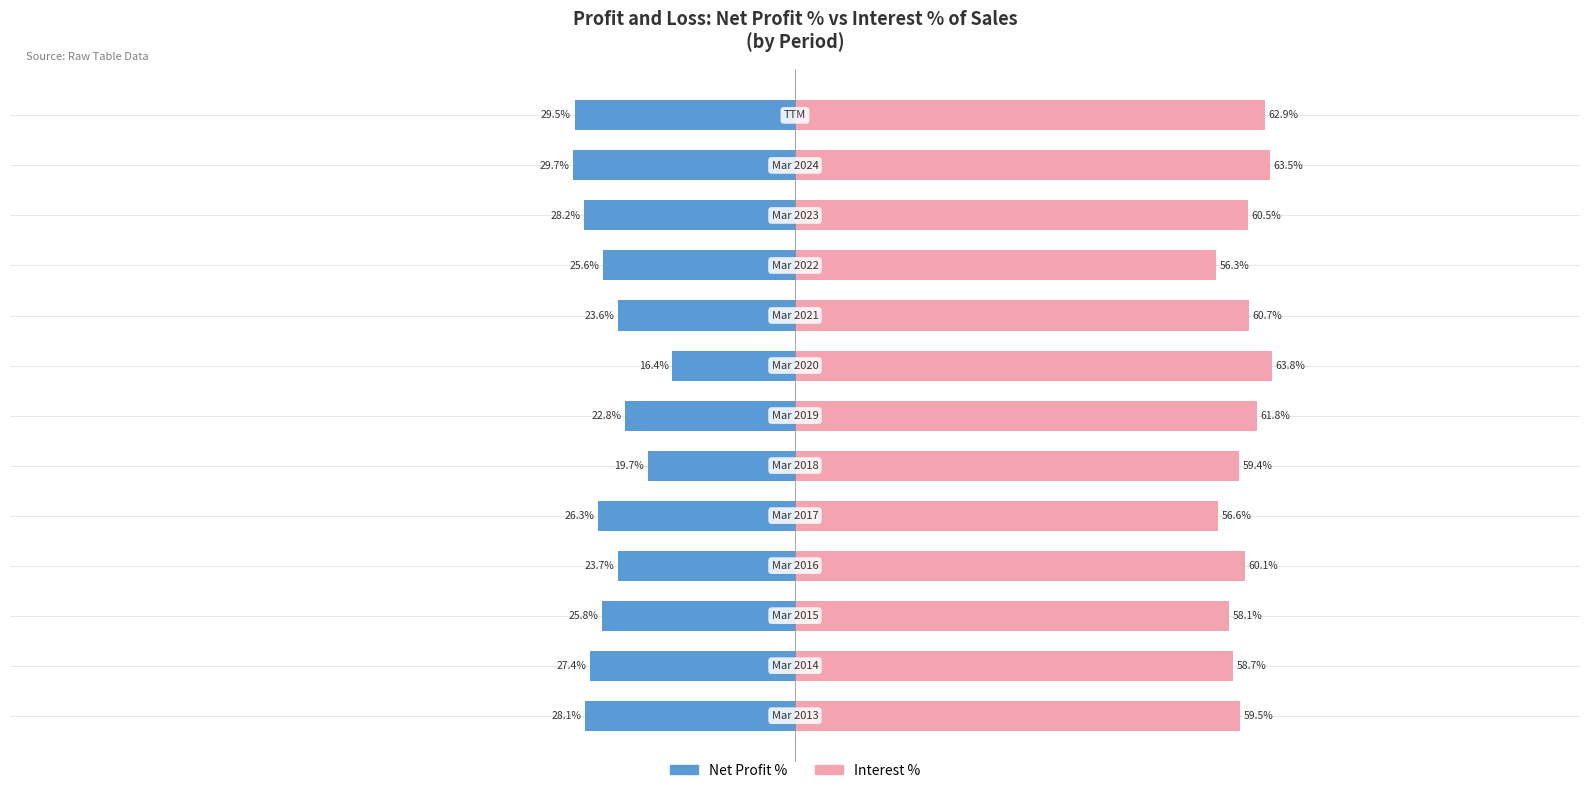

How many distinct data groups are displayed?

2